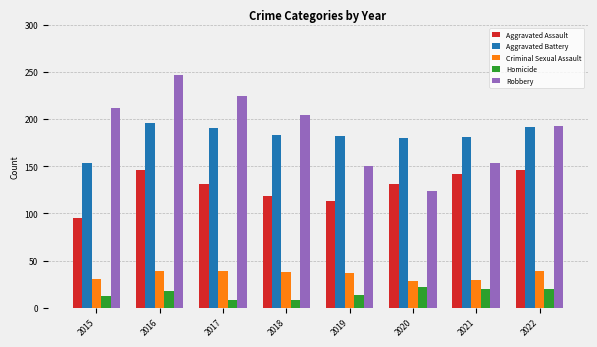

At which label does Criminal Sexual Assault first exceed 38?

2016